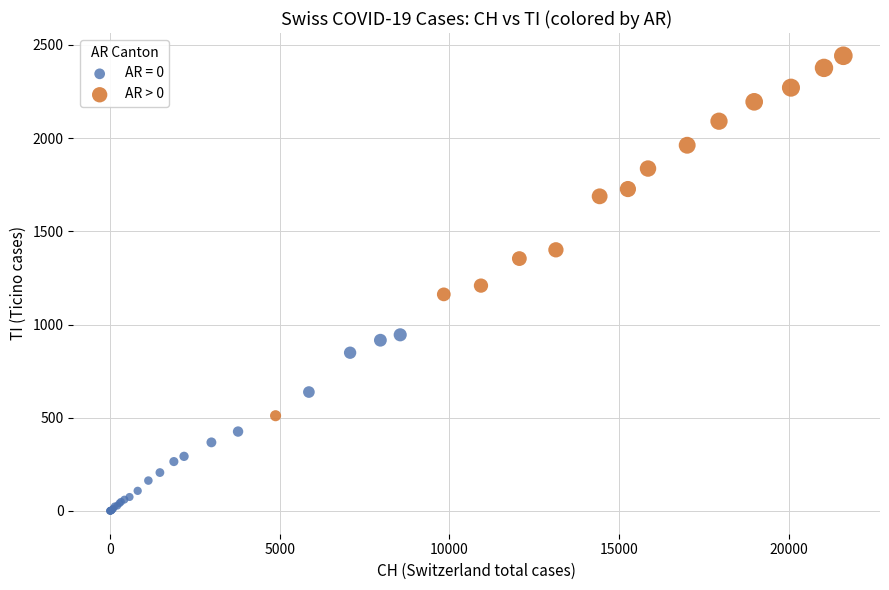

Which series contains the lowest Y value?

AR = 0